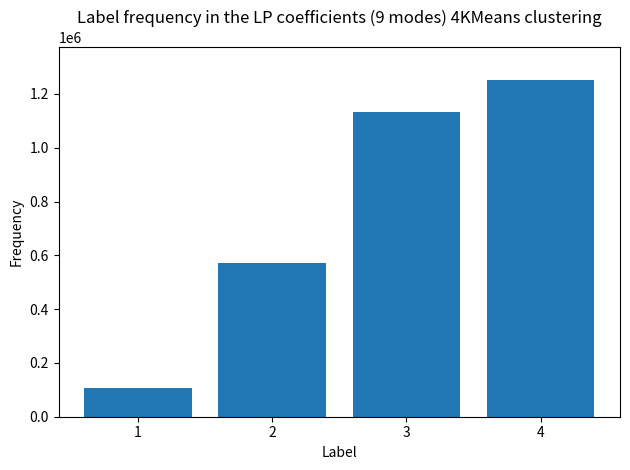

How many values are below 1134650?

2